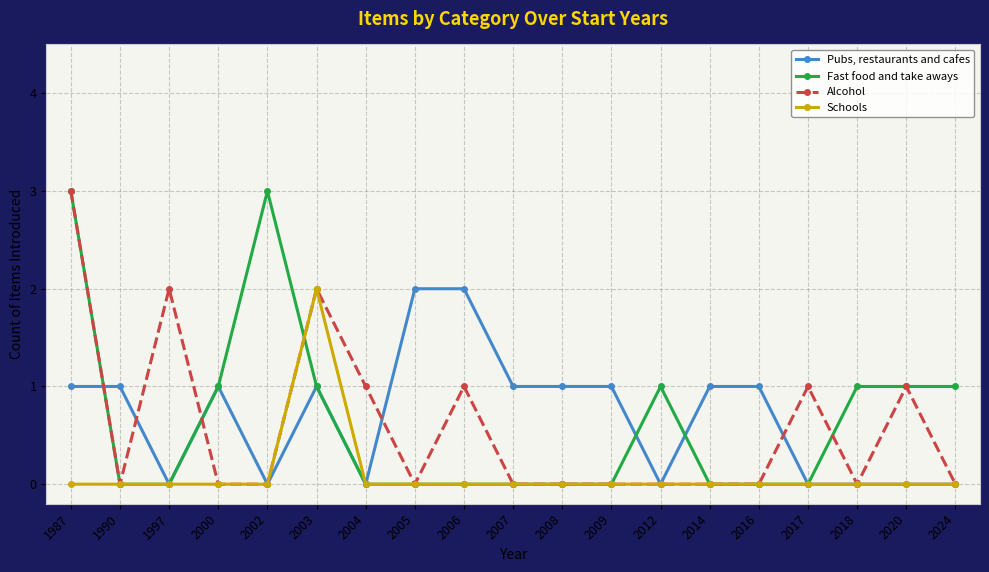

Is it true that Pubs, restaurants and cafes equals 1 at 2003?

True